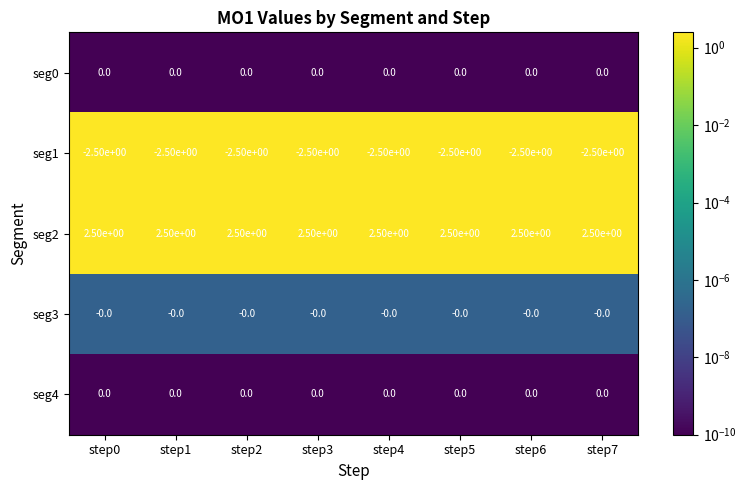

Which series has the largest total across all categories?

seg2